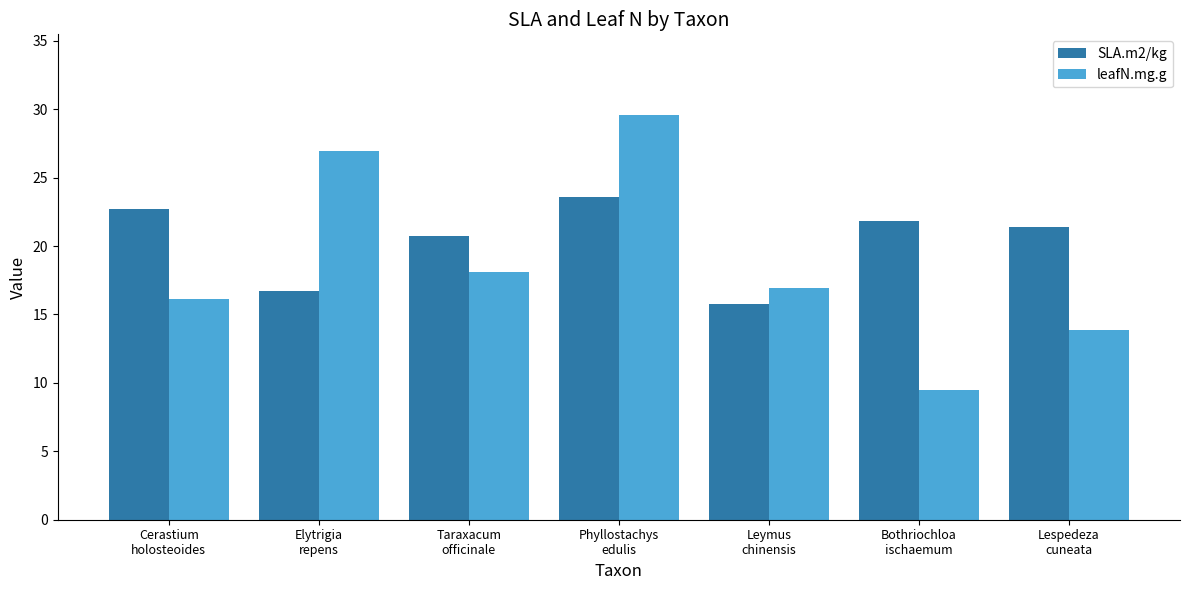

What is the spread (max minus min) of values at Taraxacum
officinale?

2.7